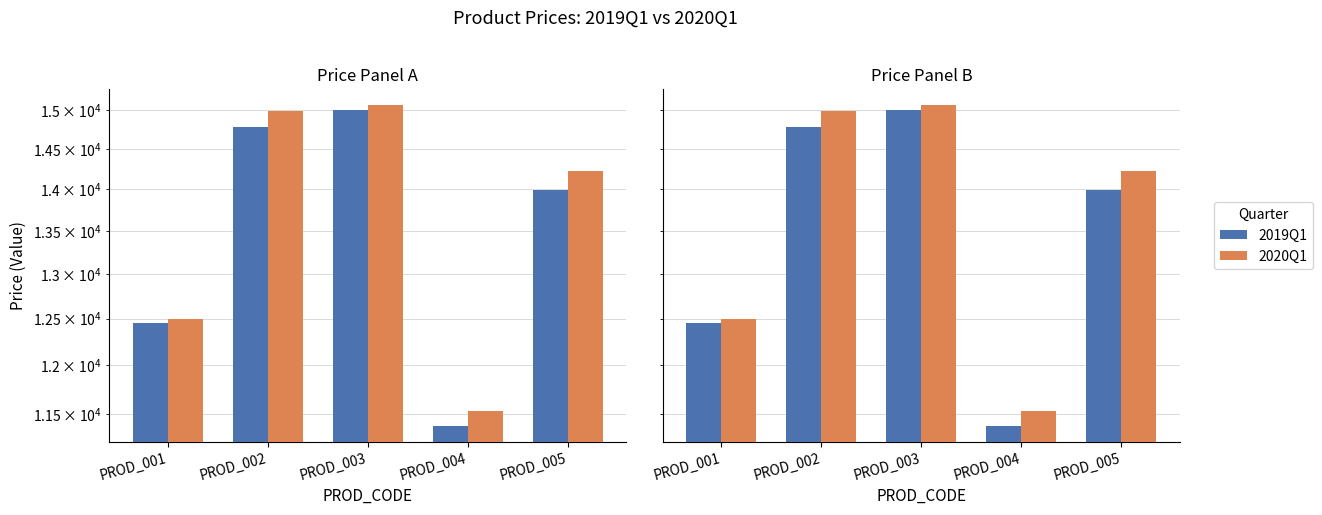

List the series in order of their overall mean, highest first.

2020Q1, 2019Q1